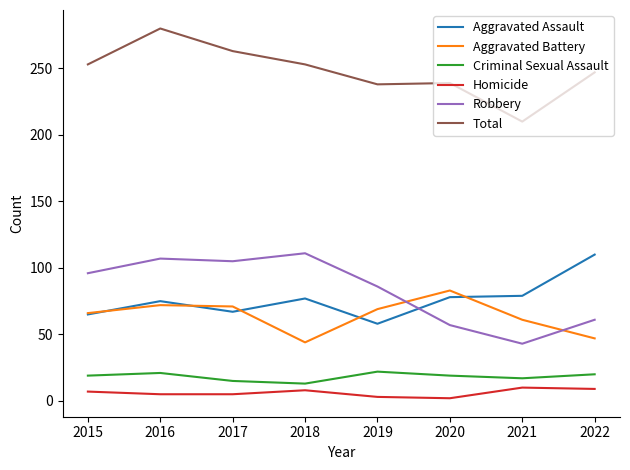

Does the chart have visible grid lines?

No